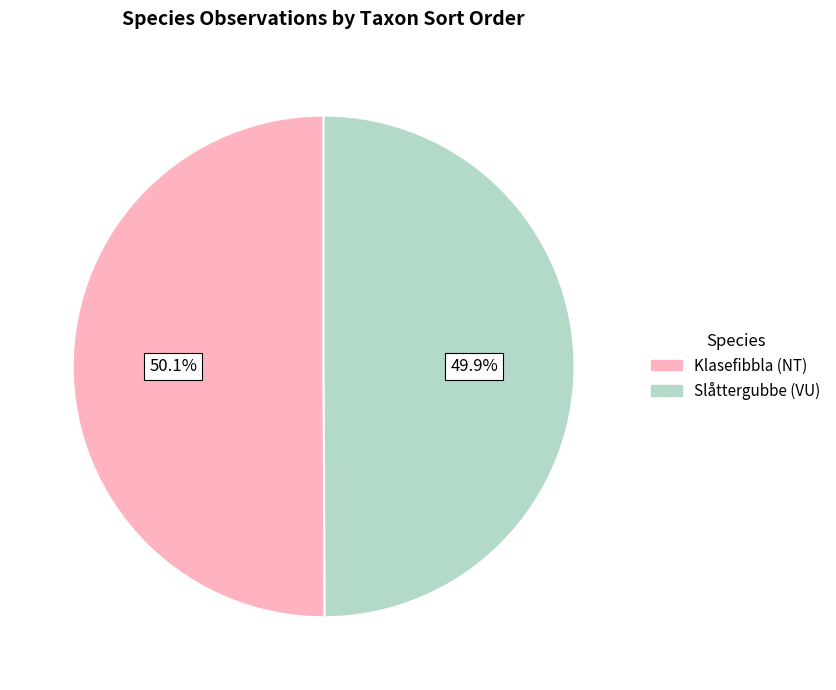

To the nearest percent, what is the average slice percentage?

50%